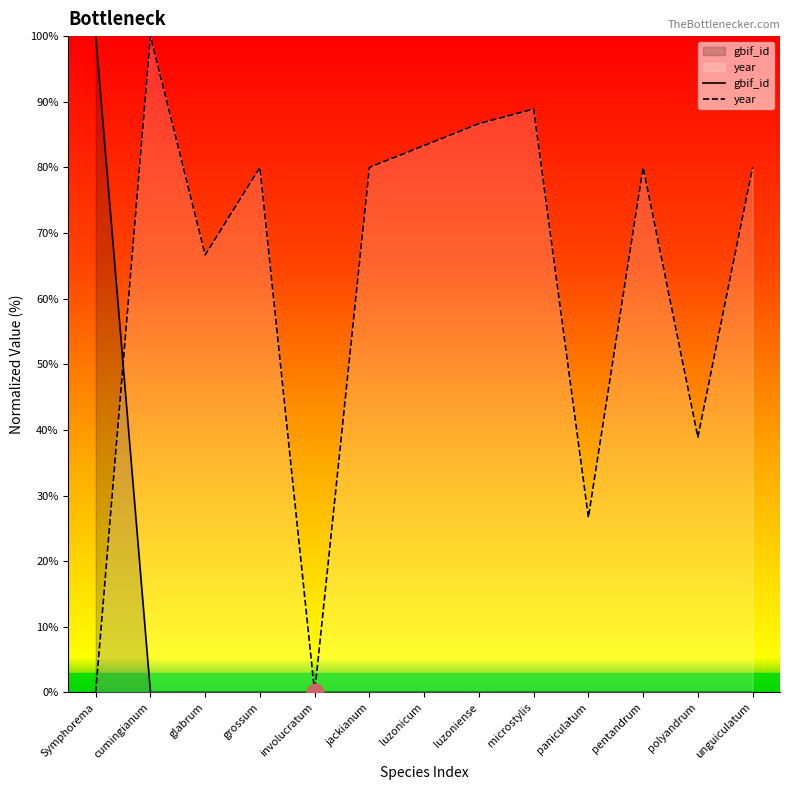

Reading left to right, list all the values displayed in this chart.

gbif_id: Symphorema=100.0	cumingianum=0.0	glabrum=0.0	grossum=0.0	involucratum=0.0	jackianum=0.0	luzonicum=0.0	luzoniense=0.0	microstylis=0.0	paniculatum=0.0	pentandrum=0.0	polyandrum=0.0	unguiculatum=0.0
year: Symphorema=0.0	cumingianum=100.0	glabrum=66.7	grossum=80.0	involucratum=0.0	jackianum=80.0	luzonicum=83.3	luzoniense=86.7	microstylis=88.9	paniculatum=26.7	pentandrum=80.0	polyandrum=38.9	unguiculatum=80.0